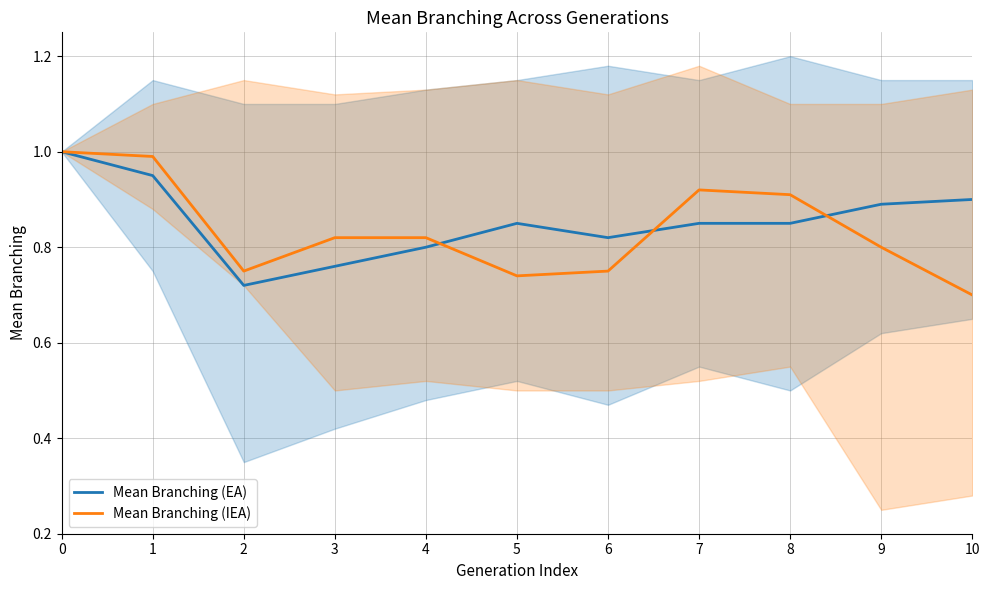

Is this an area chart (filled region under the line)?

No